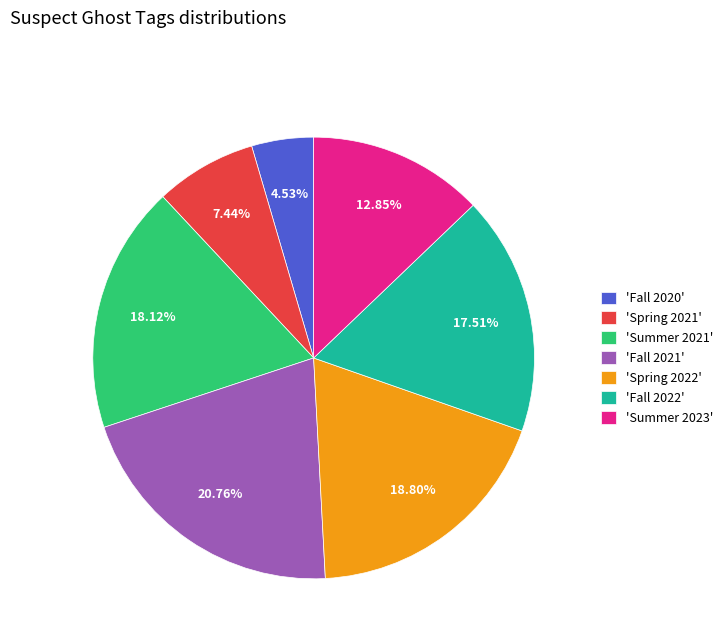

Do 'Spring 2021' and 'Fall 2021' together represent more than half of the pie?

No